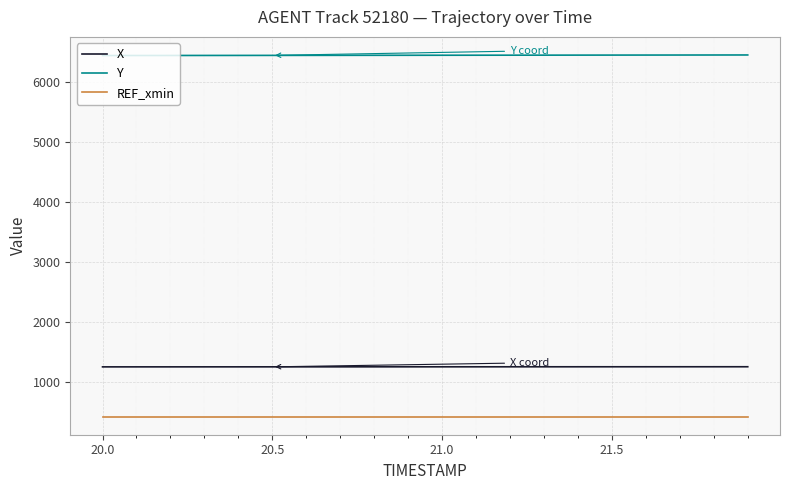

What is the maximum value shown in the chart?

6451.4